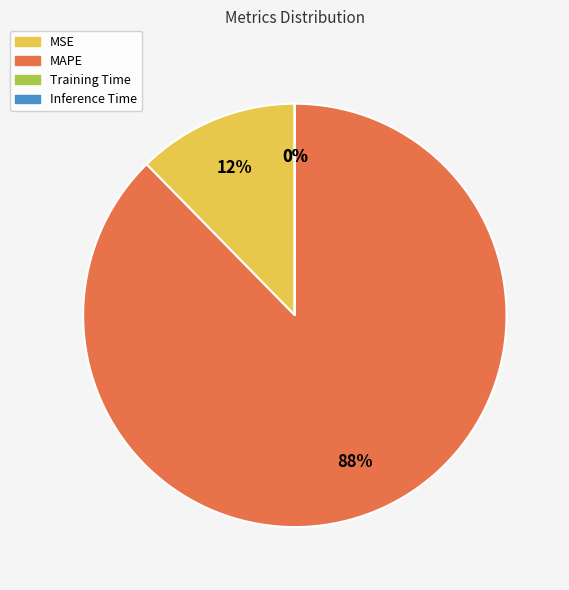

What is the largest slice in the pie chart?

MAPE